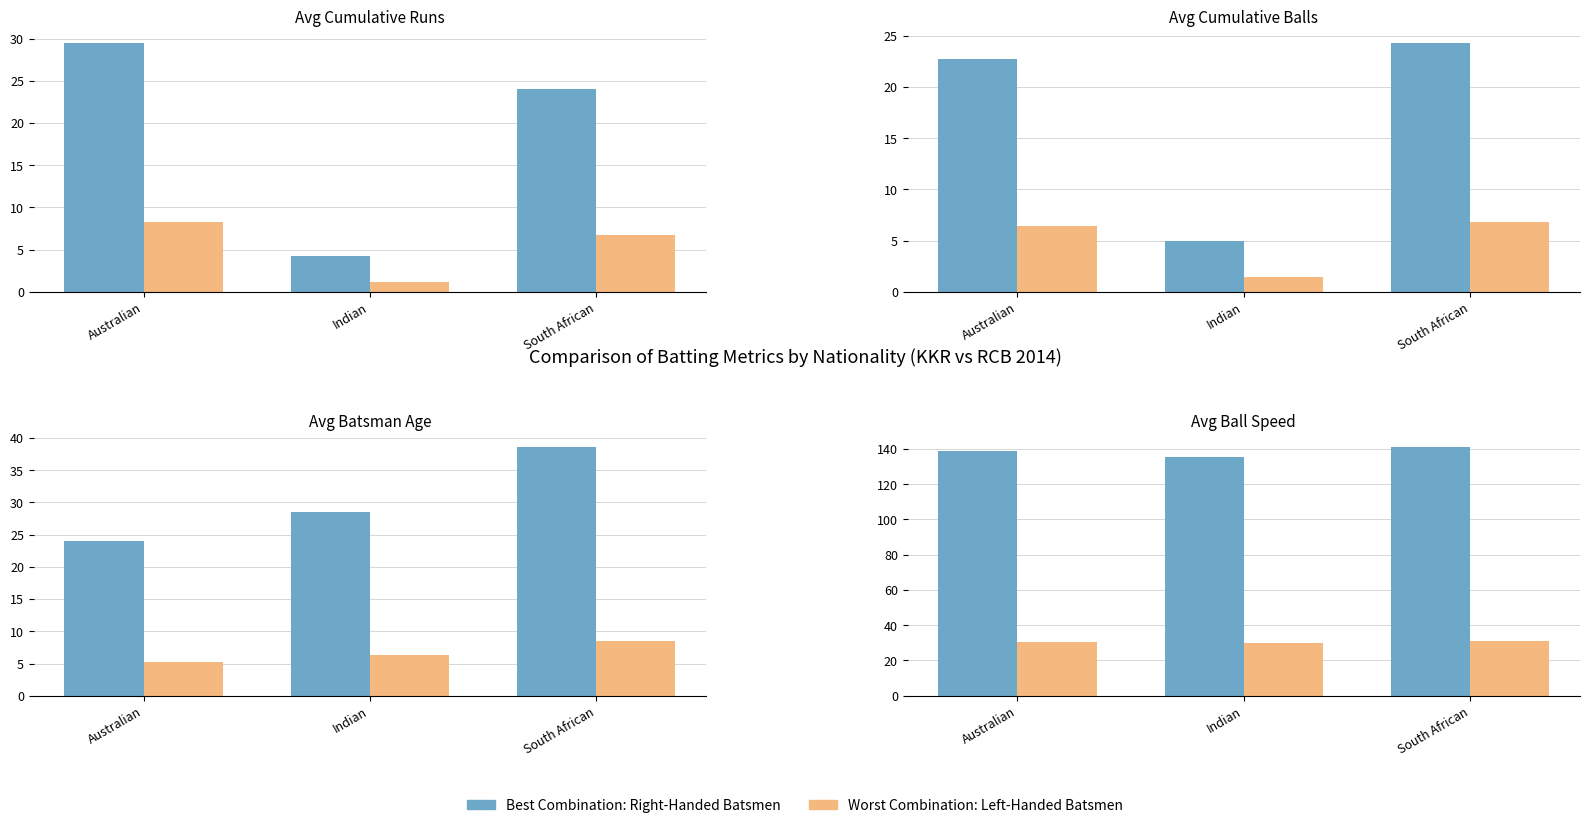

How many data points in Worst: Left-Handed Batsmen are less than 30?

1